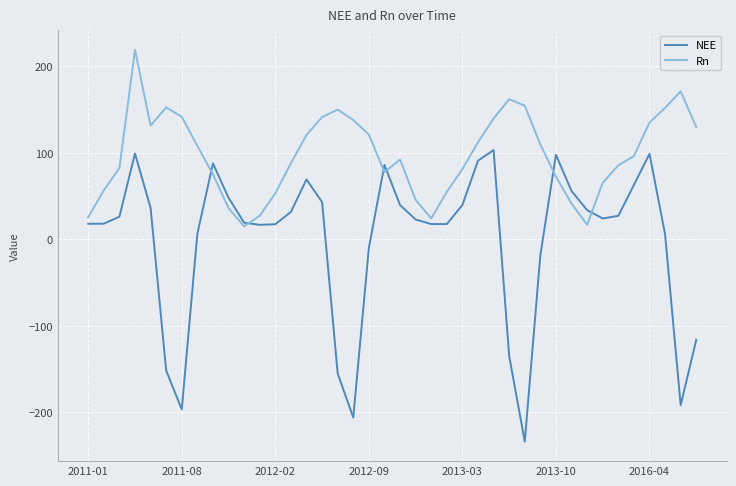

What is the sum of all NEE values?

-50.2